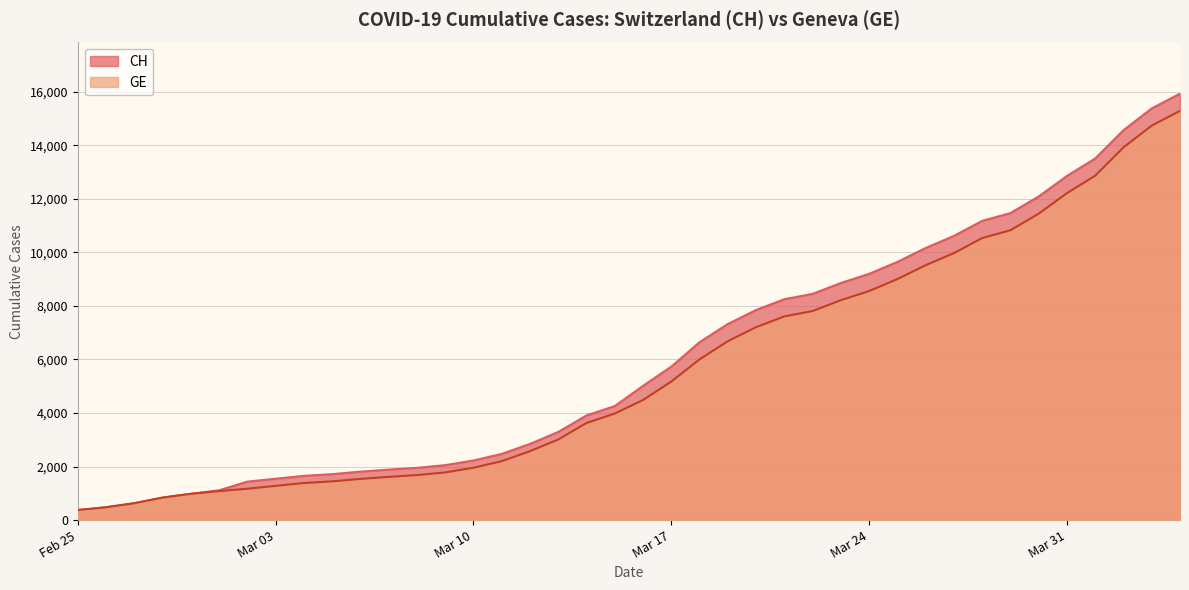

Which series has the widest spread of values?

CH